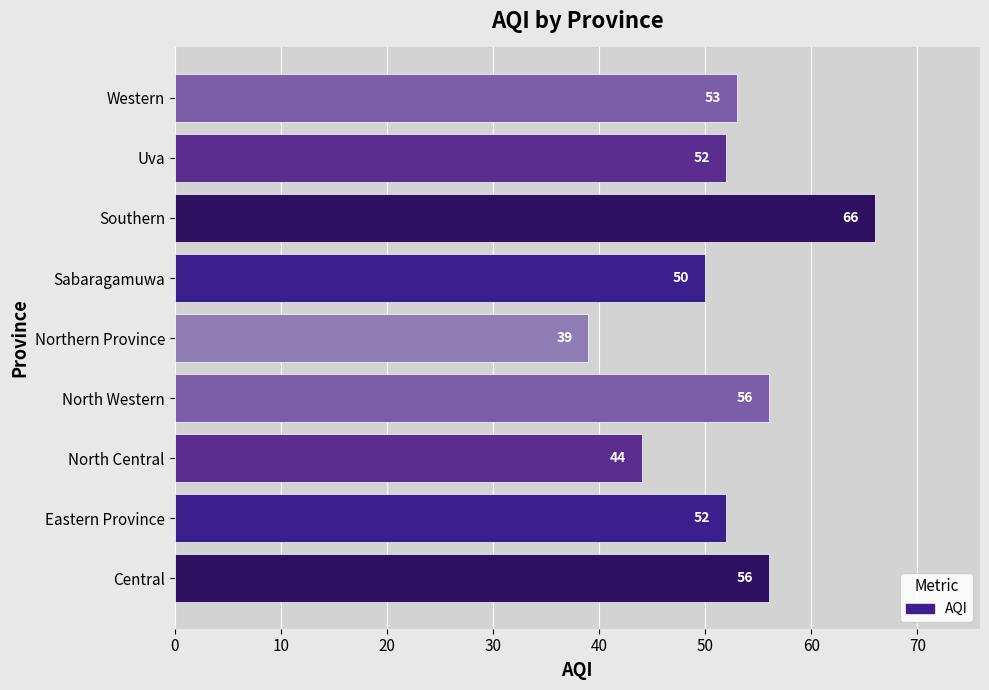

What is the sum of all values?

468